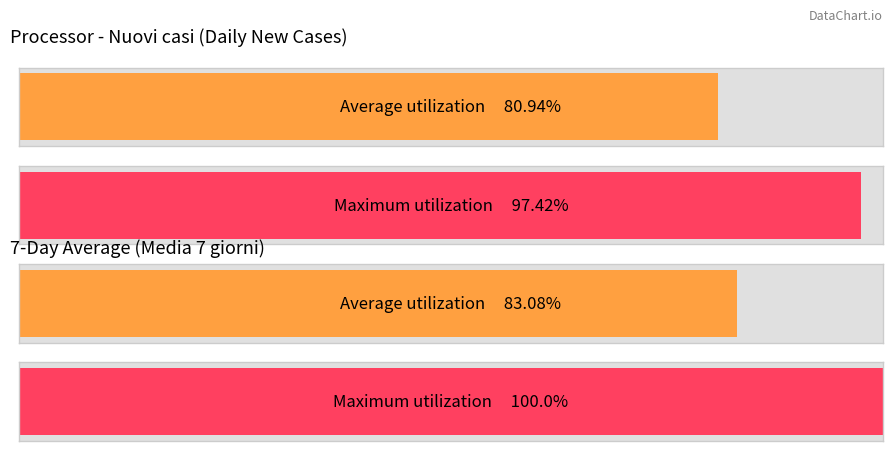

At 2020-03-24, list the series in order from largest to smallest.

Media 7 giorni, Nuovi casi